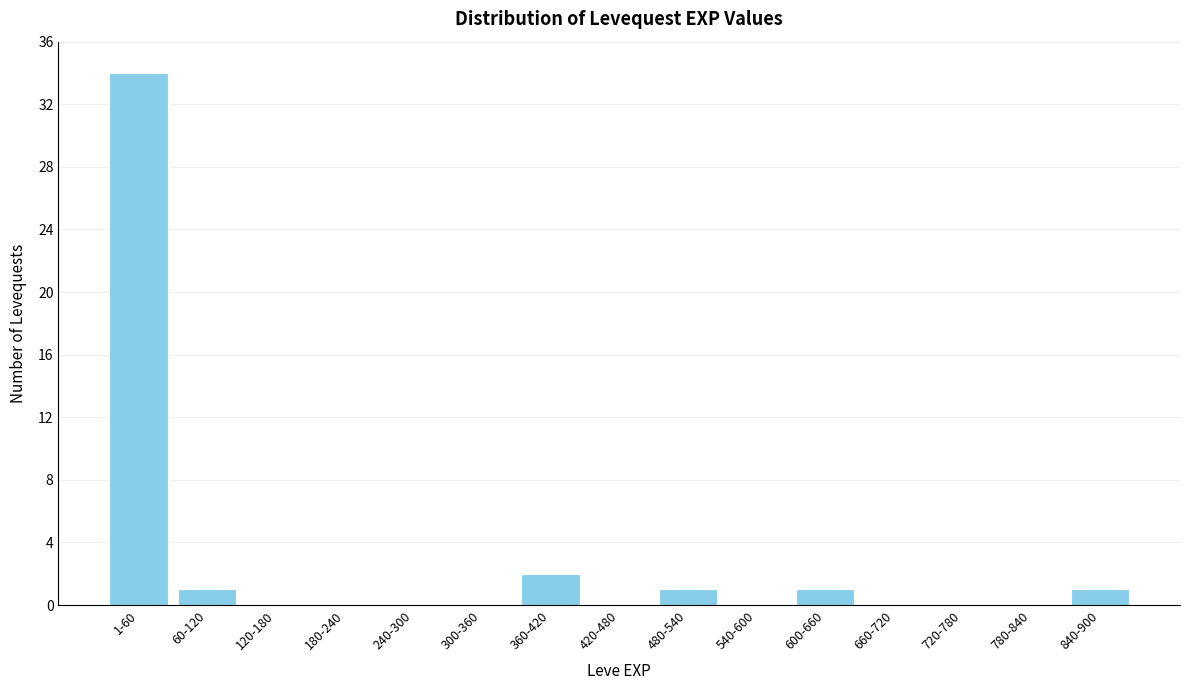

Reading left to right, list all the values displayed in this chart.

1-60=34	60-120=1	120-180=0	180-240=0	240-300=0	300-360=0	360-420=2	420-480=0	480-540=1	540-600=0	600-660=1	660-720=0	720-780=0	780-840=0	840-900=1